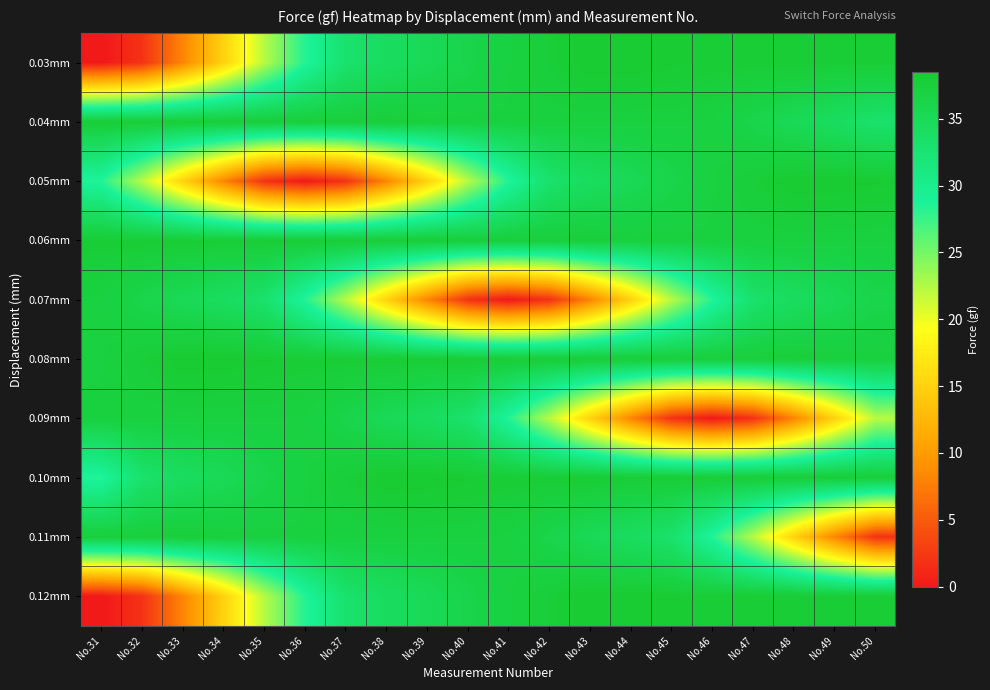

What is the difference between the highest and lowest values at No.32?

36.2